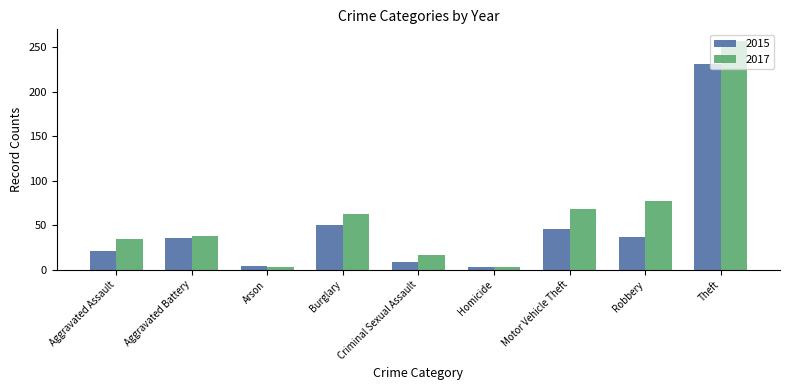

How many values in the 2017 series are below 38?

4